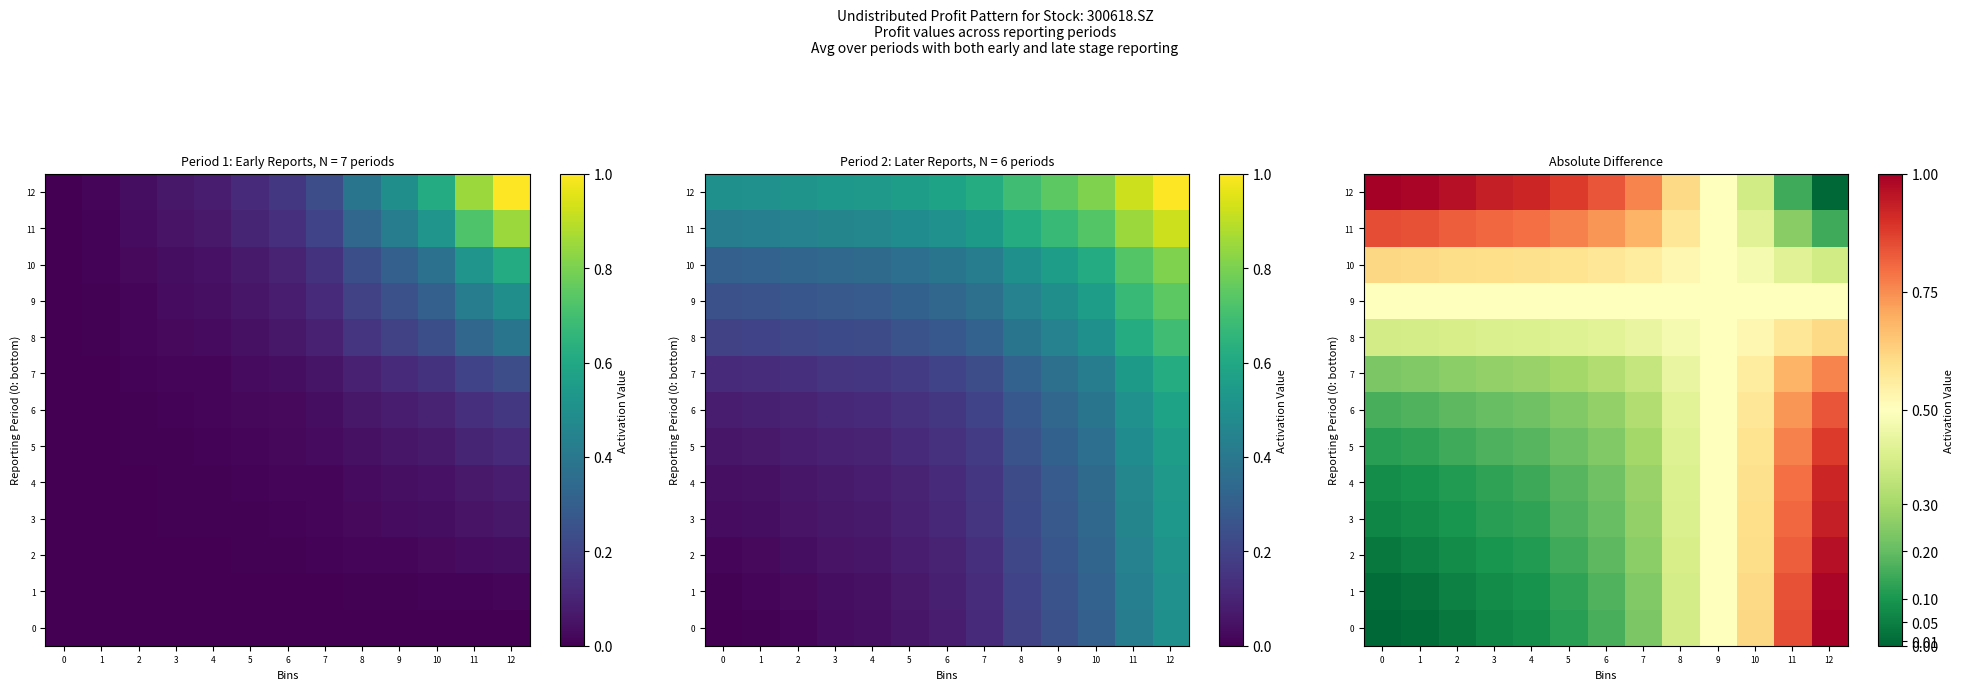

What is the average value of the 3 series?

0.3